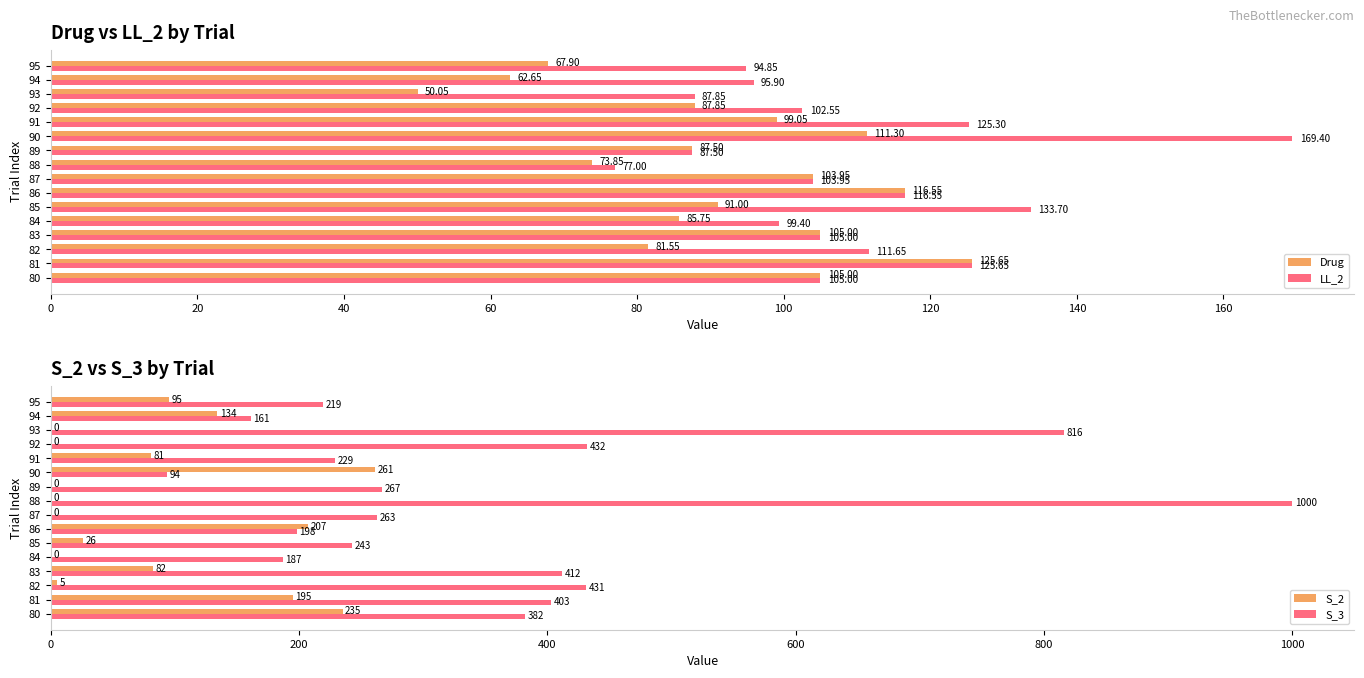

What is the difference between the maximum and minimum values in the Drug series?

75.6